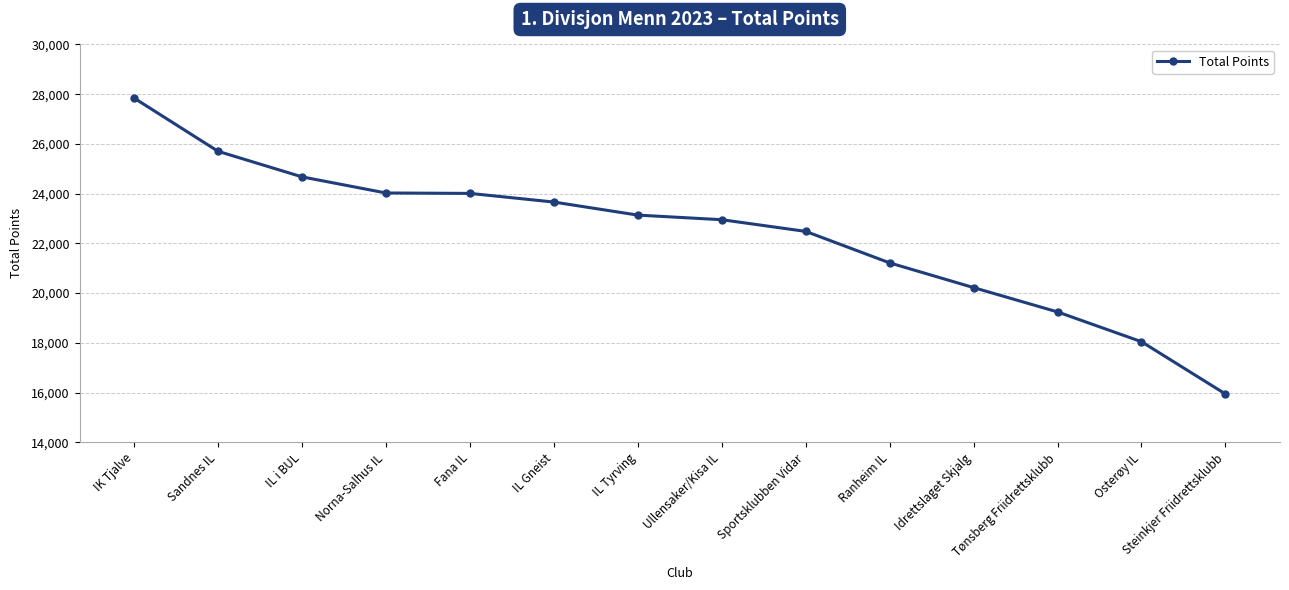

What is the minimum value shown in the chart?

15942